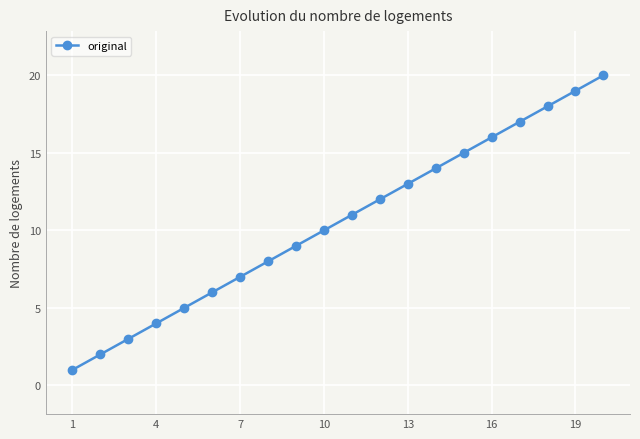

What is the difference between the second highest and minimum values?

18